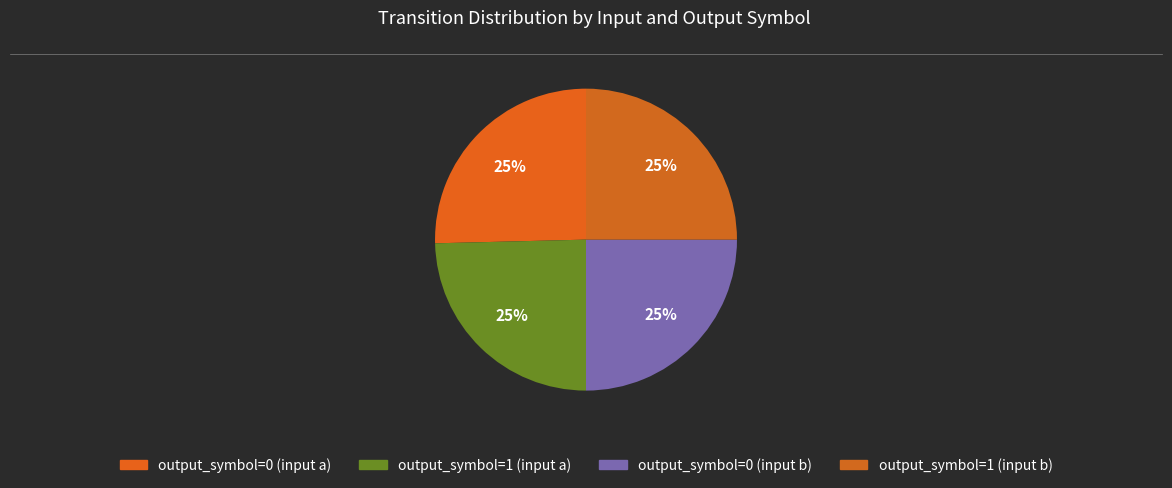

True or false: output_symbol=0 (input b) accounts for 25% of the total.

True